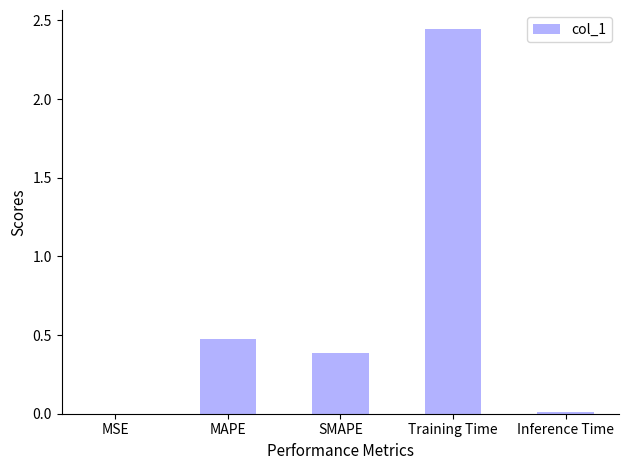

What is the difference between the values at MSE and MAPE?

0.5